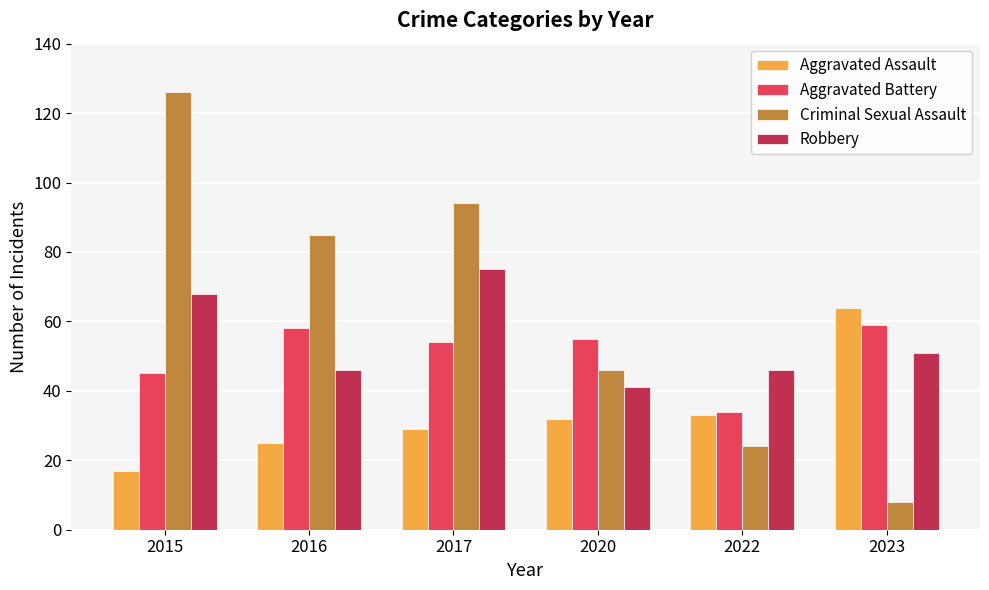

Does the chart contain any negative values?

No